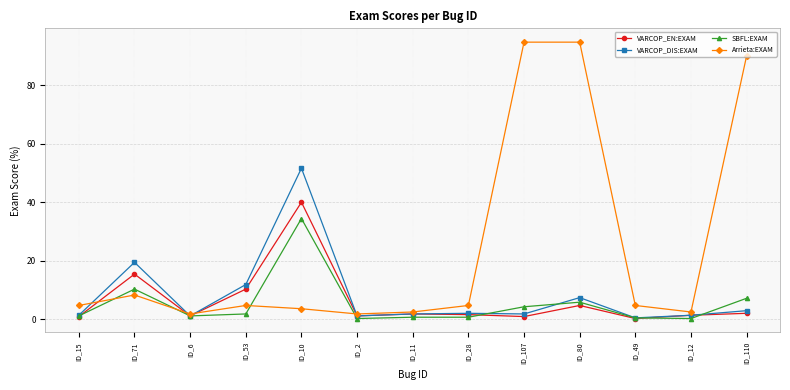

At which category is the sum across all series the highest?

ID_10